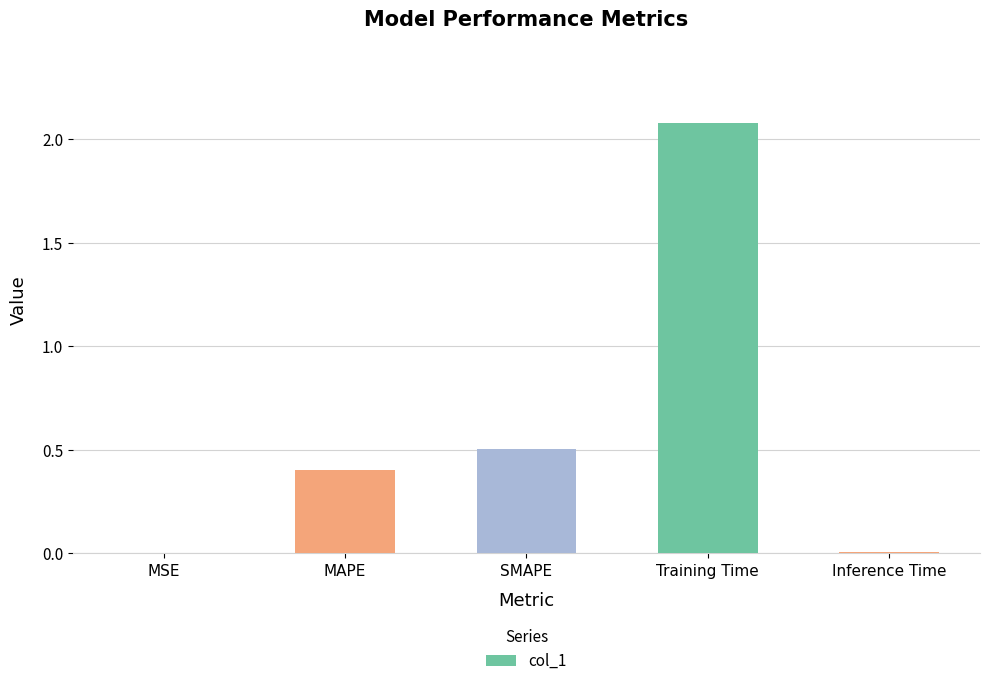

The value at MAPE is 0.4. True or false?

True